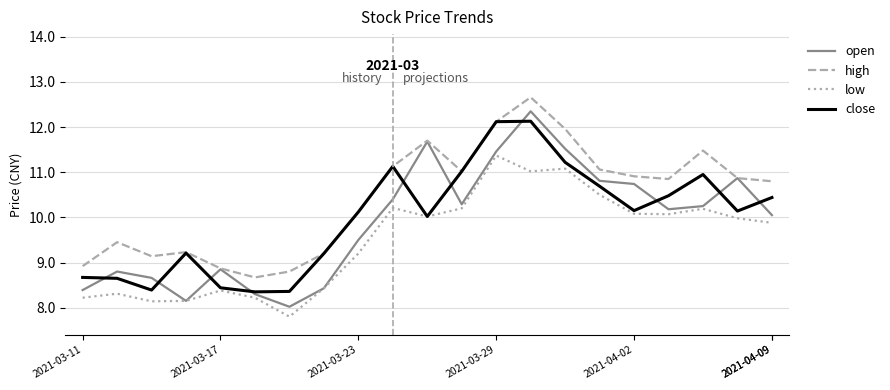

Which series has the largest total across all categories?

high